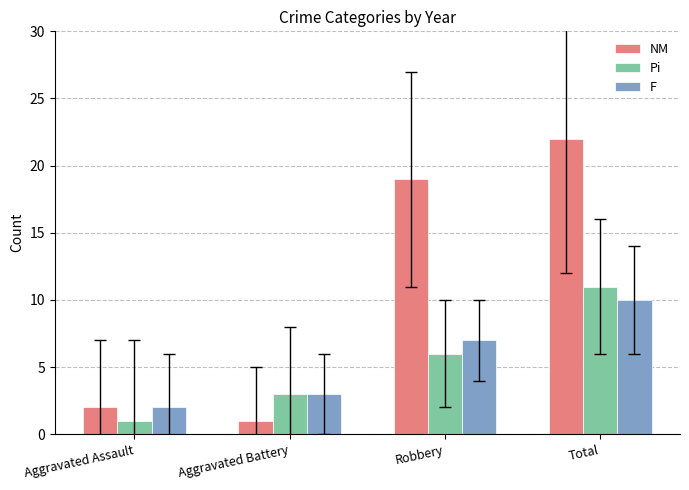

What are all the series names shown in the legend?

NM, Pi, F